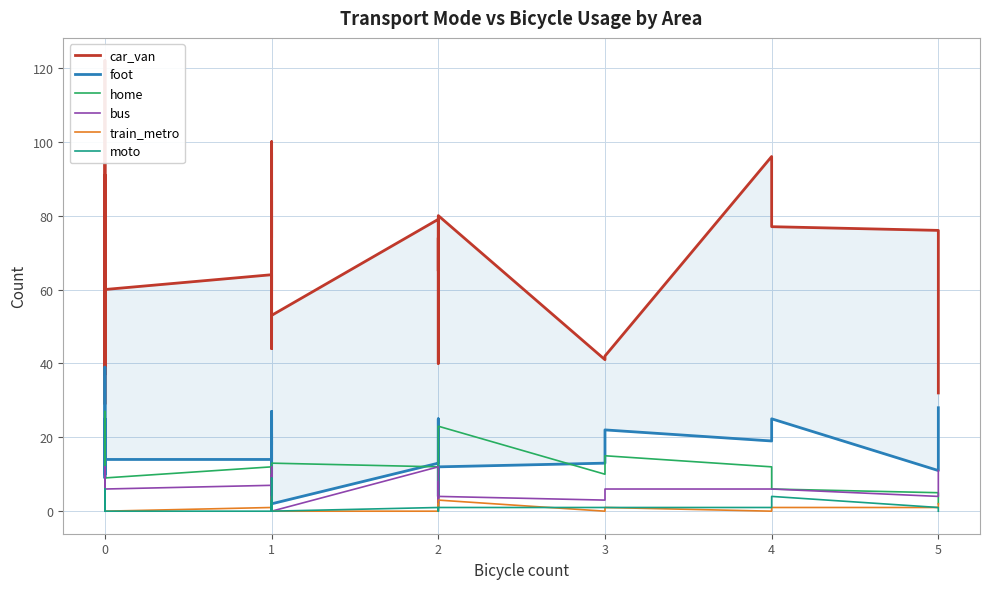

What is the value of the home point at the 2nd from the left?

19